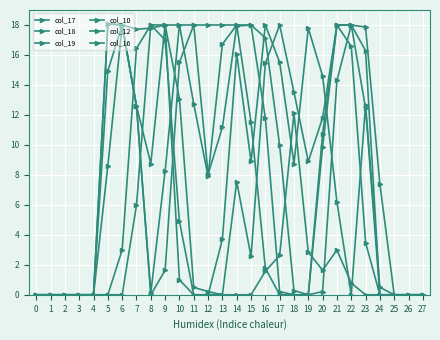

True or false: col_17 has a value of 10.8 at 0.

False